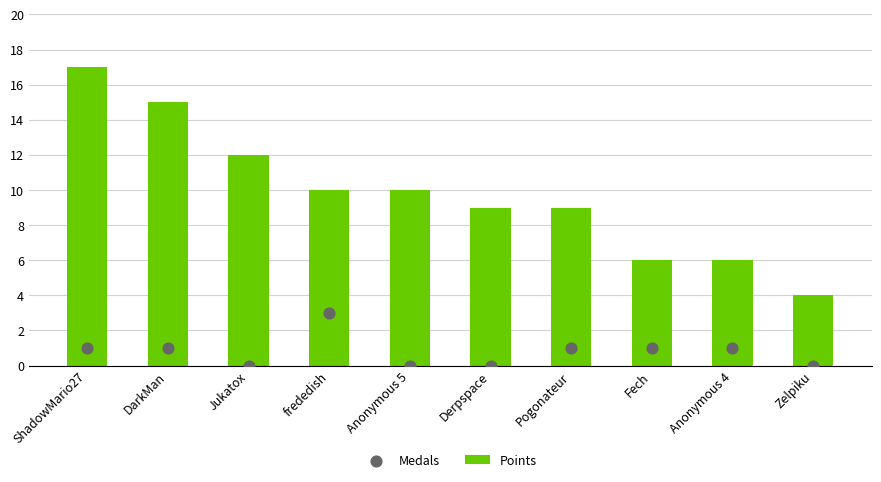

What are all the series names shown in the legend?

Points, Medals